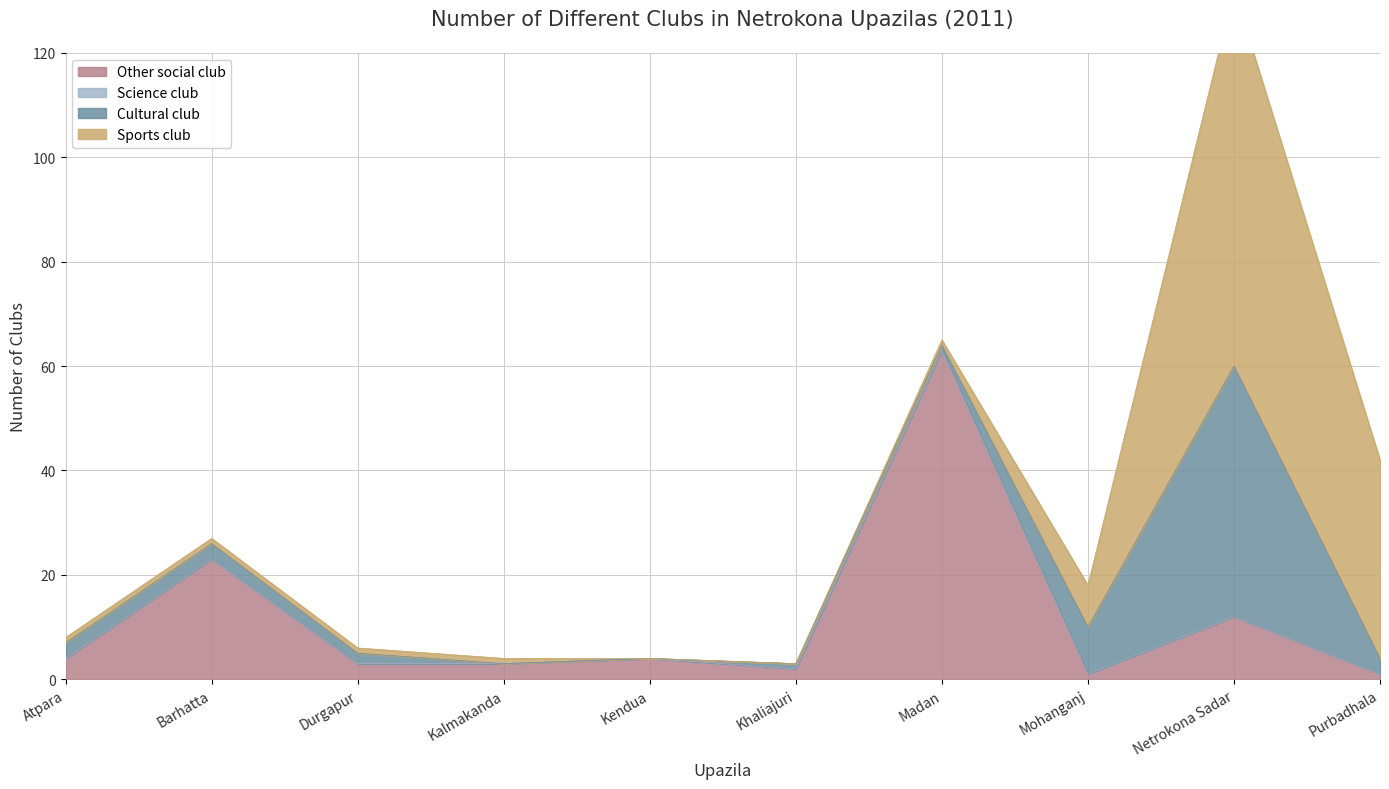

True or false: Cultural club has more than 2 points higher than both neighbors.

False